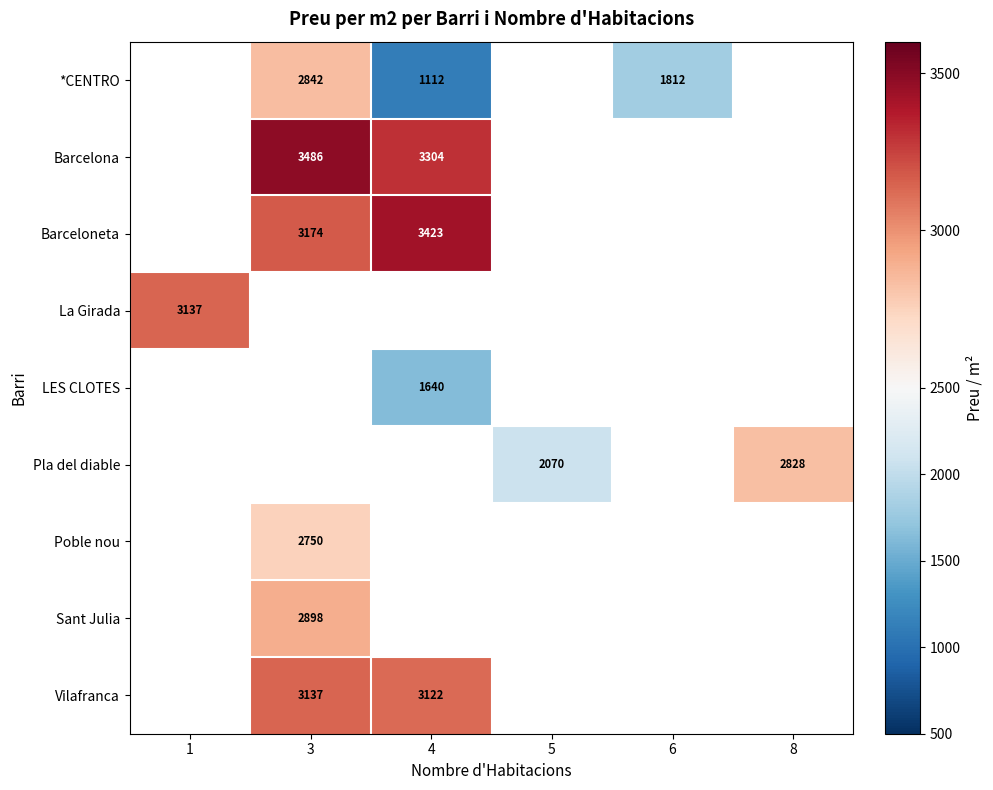

How many positive values does the LES CLOTES series have?

1